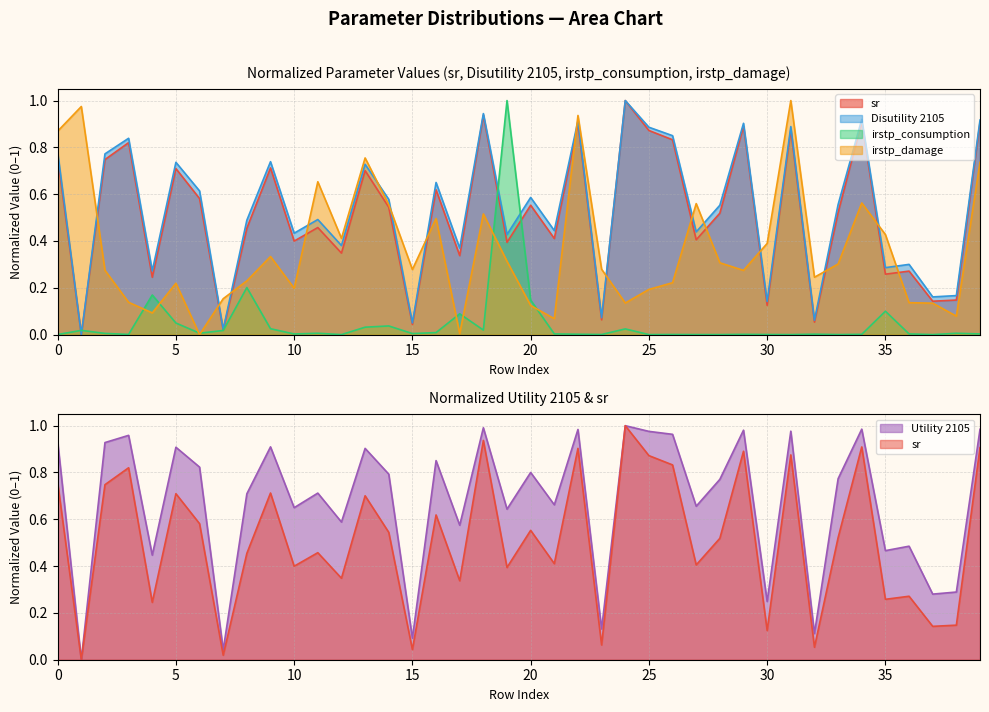

The Utility 2105 series shows 0.6 at 19. True or false?

True